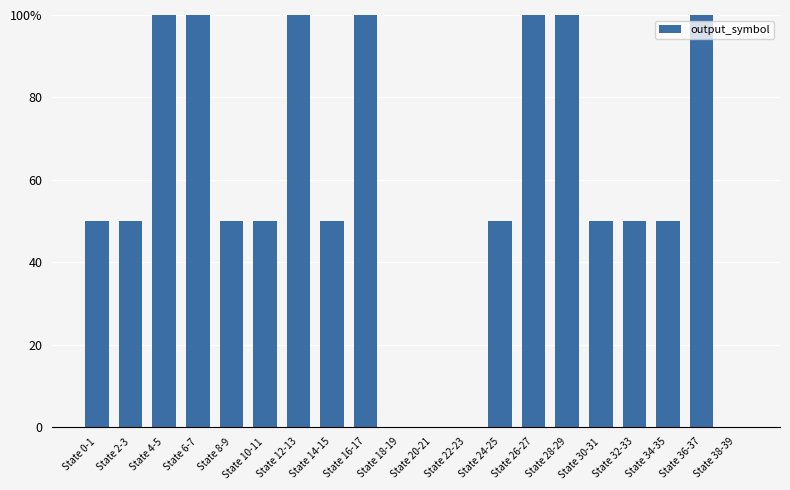

Which has a higher value, State 0-1 or State 20-21?

State 0-1